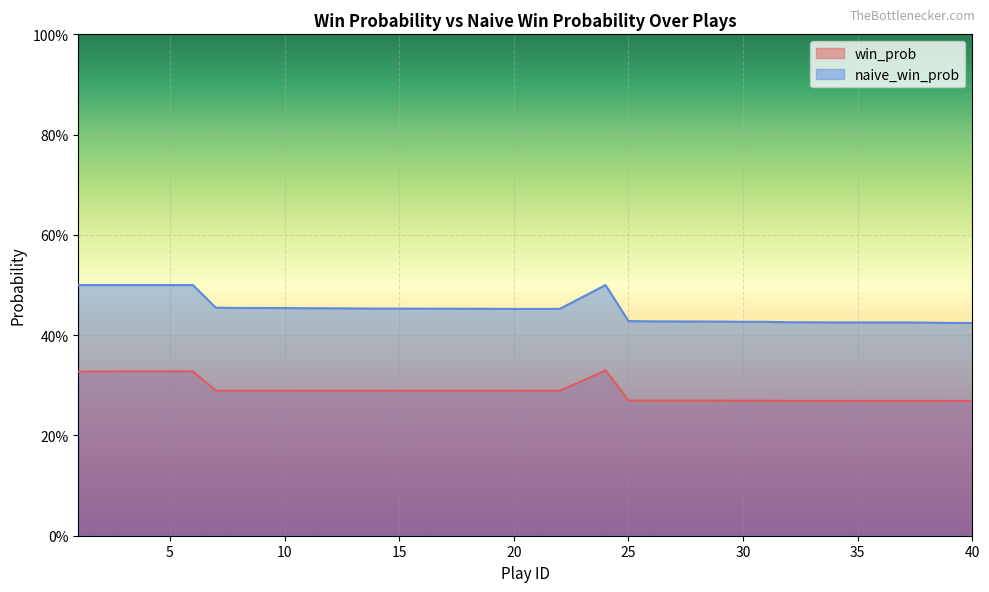

True or false: win_prob and naive_win_prob cross at least once.

False